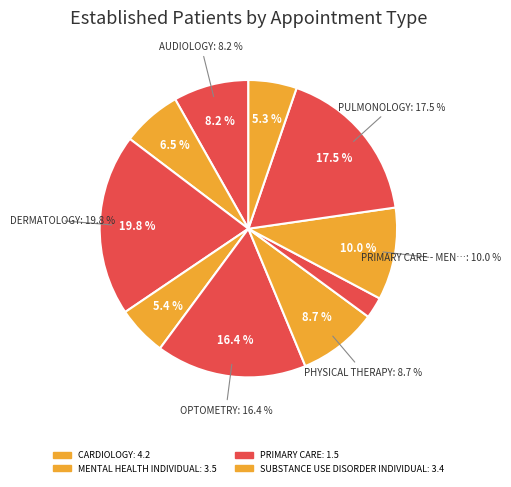

Does any single category account for the majority?

No